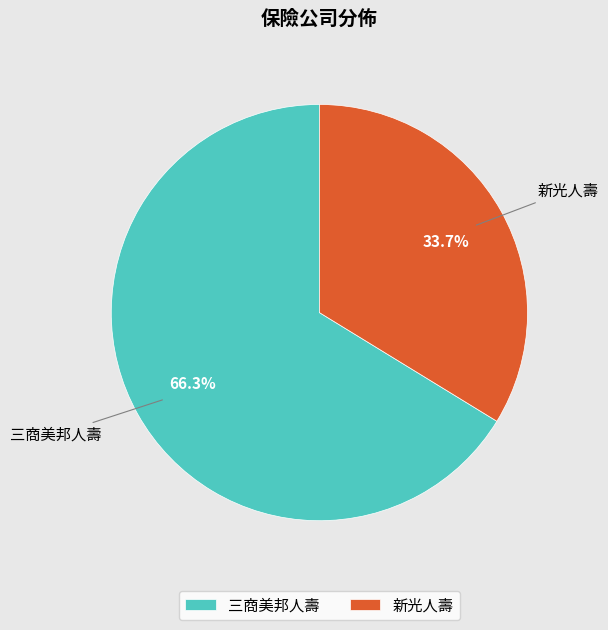

Count the number of slices in the pie.

2